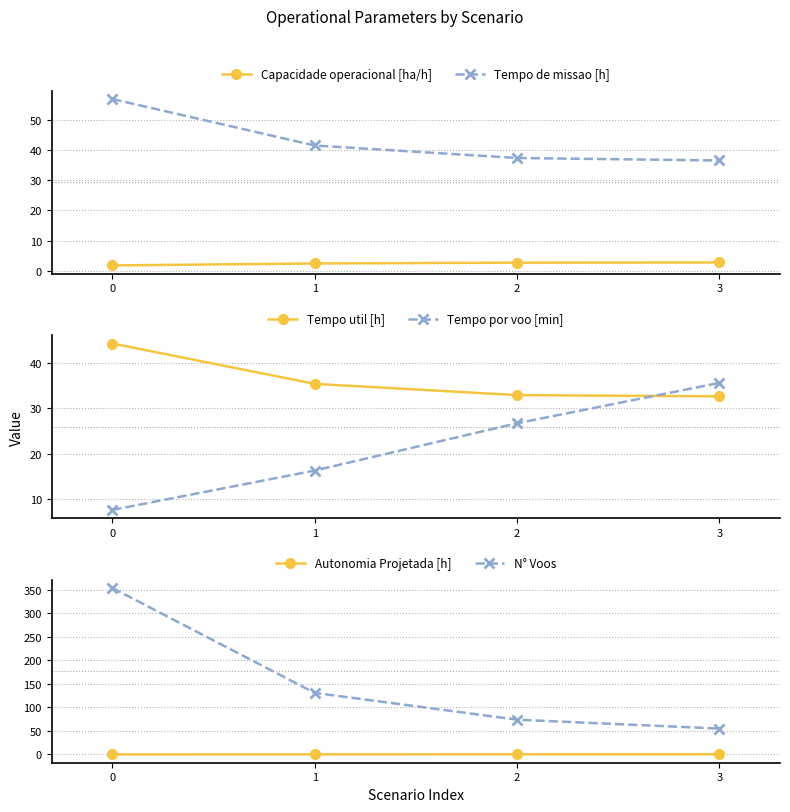

Between which two adjacent categories do Tempo por voo [min] and Tempo util [h] first intersect?

2 and 3